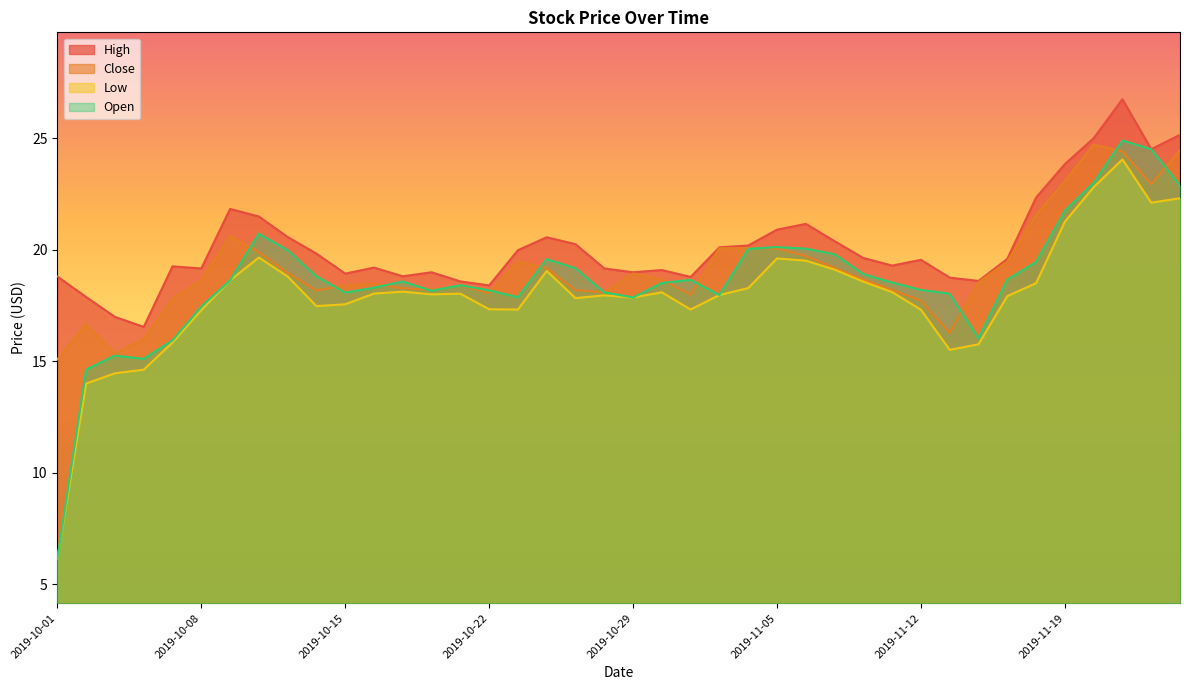

Reading left to right, extract all data points from this chart.

High: 2019-10-01=18.8	2019-10-02=17.9	2019-10-03=17.0	2019-10-04=16.5	2019-10-07=19.3	2019-10-08=19.2	2019-10-09=21.8	2019-10-10=21.5	2019-10-11=20.6	2019-10-14=19.8	2019-10-15=18.9	2019-10-16=19.2	2019-10-17=18.8	2019-10-18=19.0	2019-10-21=18.6	2019-10-22=18.4	2019-10-23=20.0	2019-10-24=20.6	2019-10-25=20.2	2019-10-28=19.2	2019-10-29=19.0	2019-10-30=19.1	2019-10-31=18.8	2019-11-01=20.1	2019-11-04=20.2	2019-11-05=20.9	2019-11-06=21.2	2019-11-07=20.4	2019-11-08=19.6	2019-11-11=19.3	2019-11-12=19.5	2019-11-13=18.8	2019-11-14=18.6	2019-11-15=19.6	2019-11-18=22.3	2019-11-19=23.8	2019-11-20=25.0	2019-11-21=26.8	2019-11-22=24.5	2019-11-25=25.2
Close: 2019-10-01=15.1	2019-10-02=16.7	2019-10-03=15.4	2019-10-04=16.0	2019-10-07=17.8	2019-10-08=18.6	2019-10-09=20.6	2019-10-10=19.9	2019-10-11=19.0	2019-10-14=18.2	2019-10-15=18.4	2019-10-16=18.5	2019-10-17=18.3	2019-10-18=18.2	2019-10-21=18.4	2019-10-22=18.0	2019-10-23=19.5	2019-10-24=19.2	2019-10-25=18.2	2019-10-28=18.1	2019-10-29=18.9	2019-10-30=18.7	2019-10-31=18.0	2019-11-01=20.1	2019-11-04=20.1	2019-11-05=20.1	2019-11-06=19.7	2019-11-07=19.2	2019-11-08=18.7	2019-11-11=18.2	2019-11-12=17.7	2019-11-13=16.3	2019-11-14=18.5	2019-11-15=19.5	2019-11-18=21.6	2019-11-19=23.1	2019-11-20=24.7	2019-11-21=24.4	2019-11-22=22.9	2019-11-25=24.5
Low: 2019-10-01=6.2	2019-10-02=14.0	2019-10-03=14.5	2019-10-04=14.6	2019-10-07=15.8	2019-10-08=17.3	2019-10-09=18.6	2019-10-10=19.6	2019-10-11=18.8	2019-10-14=17.5	2019-10-15=17.6	2019-10-16=18.0	2019-10-17=18.1	2019-10-18=18.0	2019-10-21=18.0	2019-10-22=17.3	2019-10-23=17.3	2019-10-24=19.0	2019-10-25=17.8	2019-10-28=18.0	2019-10-29=17.9	2019-10-30=18.1	2019-10-31=17.3	2019-11-01=18.0	2019-11-04=18.3	2019-11-05=19.6	2019-11-06=19.5	2019-11-07=19.1	2019-11-08=18.6	2019-11-11=18.1	2019-11-12=17.3	2019-11-13=15.5	2019-11-14=15.8	2019-11-15=17.9	2019-11-18=18.5	2019-11-19=21.3	2019-11-20=22.8	2019-11-21=24.0	2019-11-22=22.1	2019-11-25=22.3
Open: 2019-10-01=6.2	2019-10-02=14.6	2019-10-03=15.2	2019-10-04=15.1	2019-10-07=15.9	2019-10-08=17.5	2019-10-09=18.6	2019-10-10=20.7	2019-10-11=20.0	2019-10-14=18.8	2019-10-15=18.1	2019-10-16=18.3	2019-10-17=18.6	2019-10-18=18.2	2019-10-21=18.4	2019-10-22=18.2	2019-10-23=17.9	2019-10-24=19.6	2019-10-25=19.2	2019-10-28=18.1	2019-10-29=17.9	2019-10-30=18.5	2019-10-31=18.6	2019-11-01=18.0	2019-11-04=20.0	2019-11-05=20.1	2019-11-06=20.0	2019-11-07=19.8	2019-11-08=18.9	2019-11-11=18.5	2019-11-12=18.2	2019-11-13=18.0	2019-11-14=16.0	2019-11-15=18.7	2019-11-18=19.5	2019-11-19=21.8	2019-11-20=23.0	2019-11-21=24.9	2019-11-22=24.5	2019-11-25=22.9